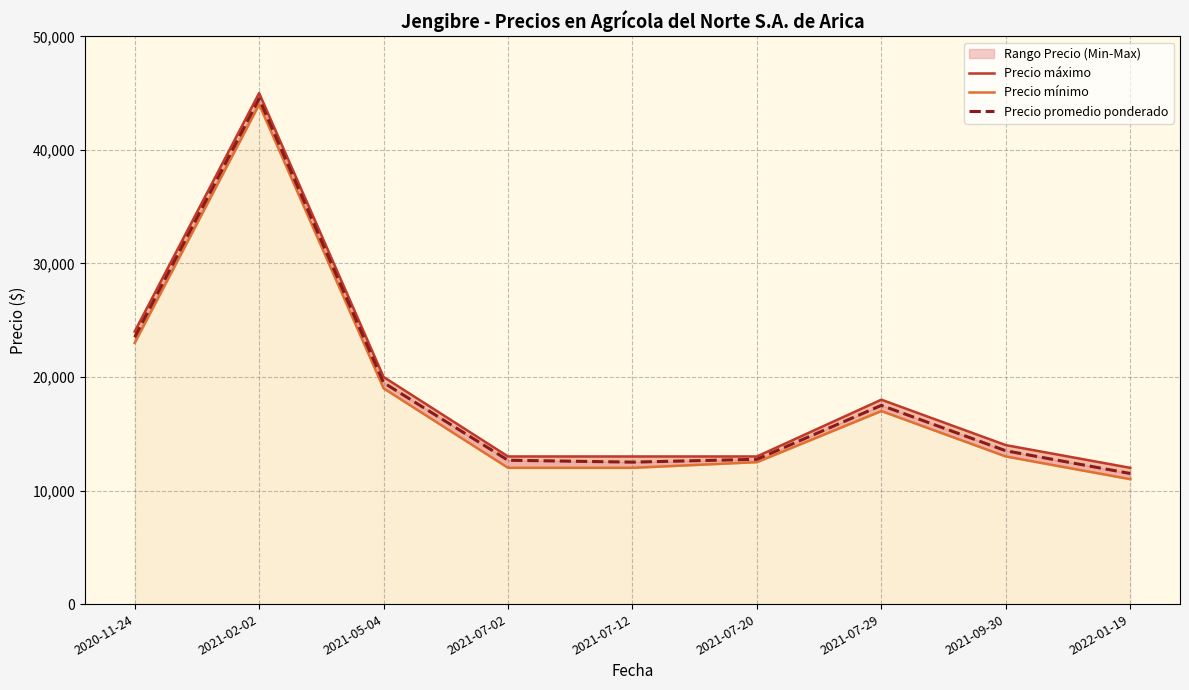

Which series has the widest spread of values?

Precio máximo